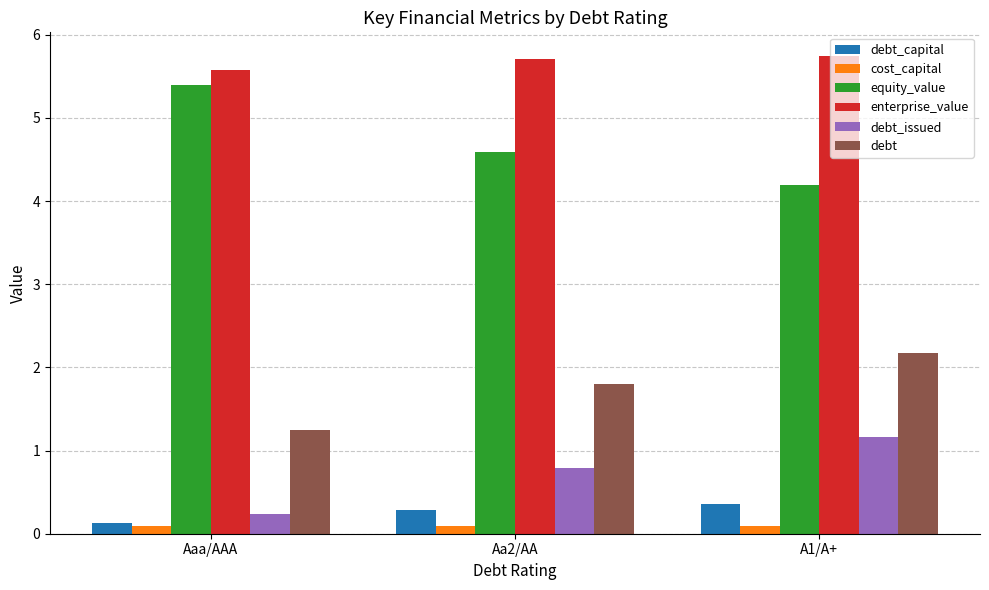

What is the label of the 3rd bar from the right?

Aaa/AAA